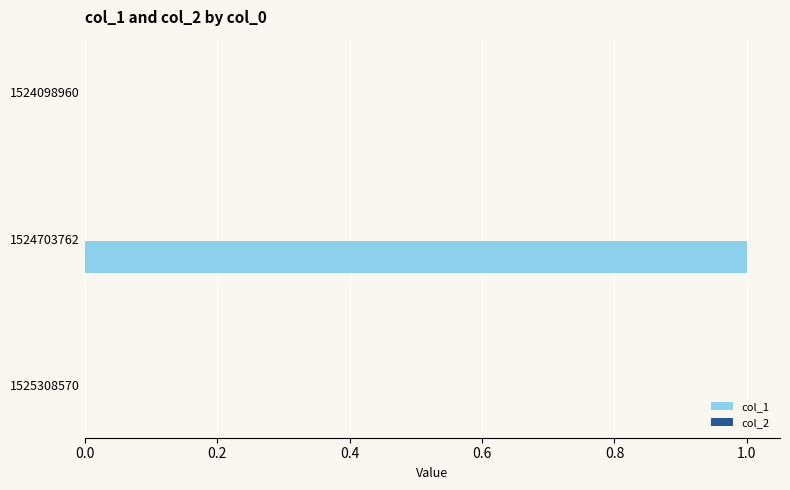

Between 1524703762 and 1524098960, which is larger?

1524703762